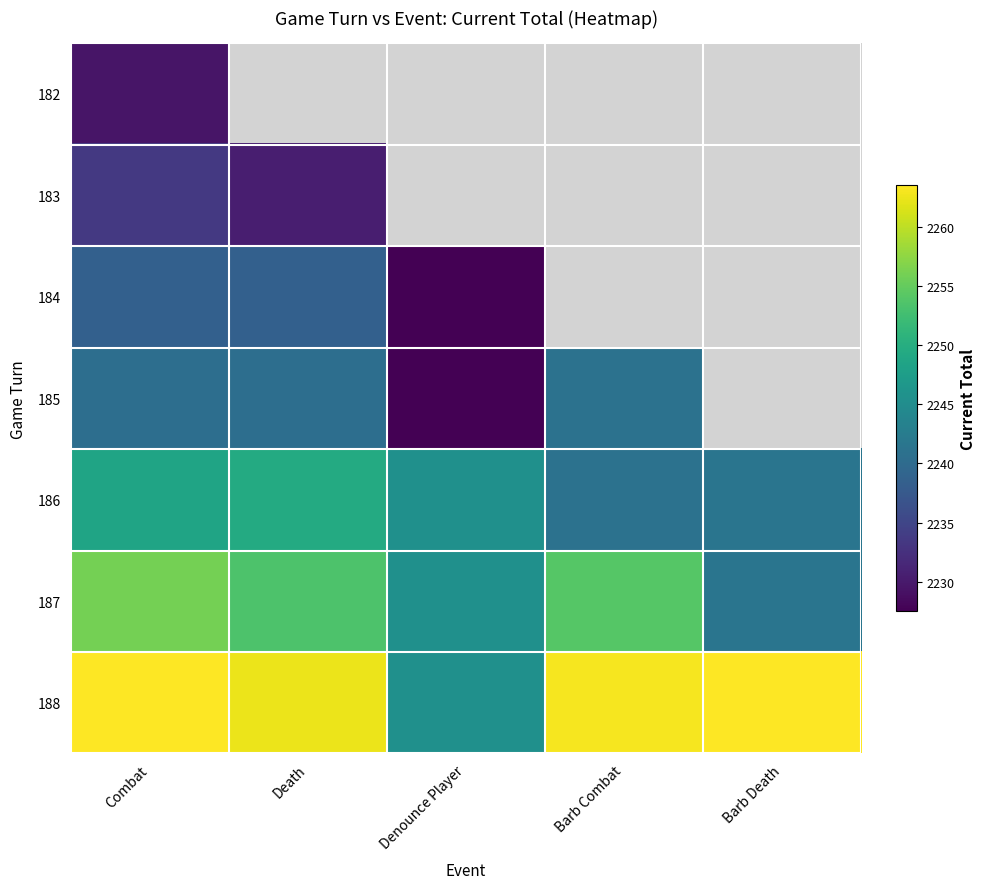

At how many categories does at least one series exceed 2255?

4